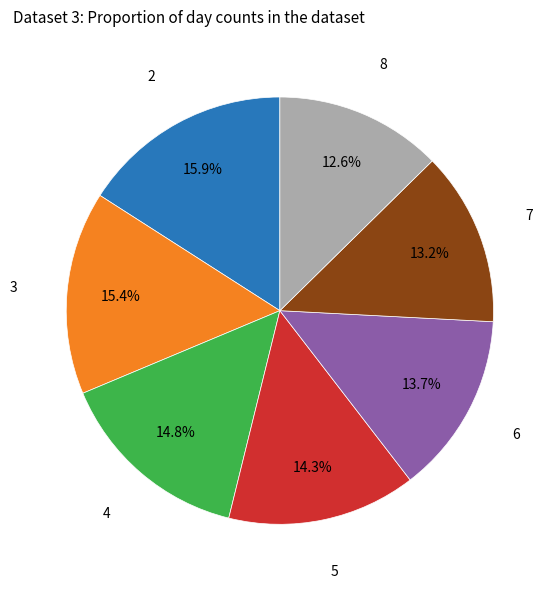

Does any single category account for the majority?

No